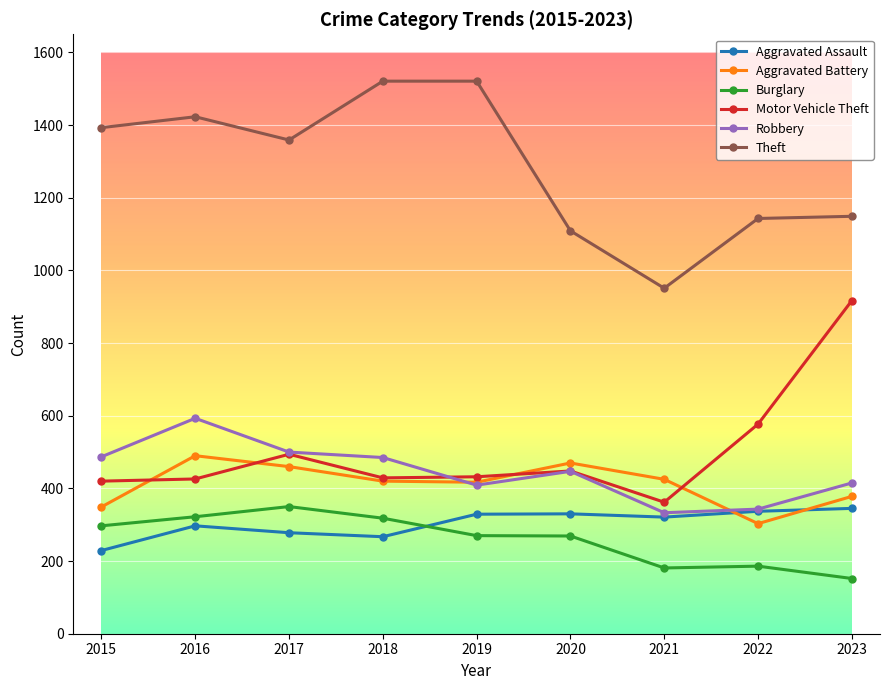

In Robbery, how many points are lower than both neighbors (excluding endpoints)?

2